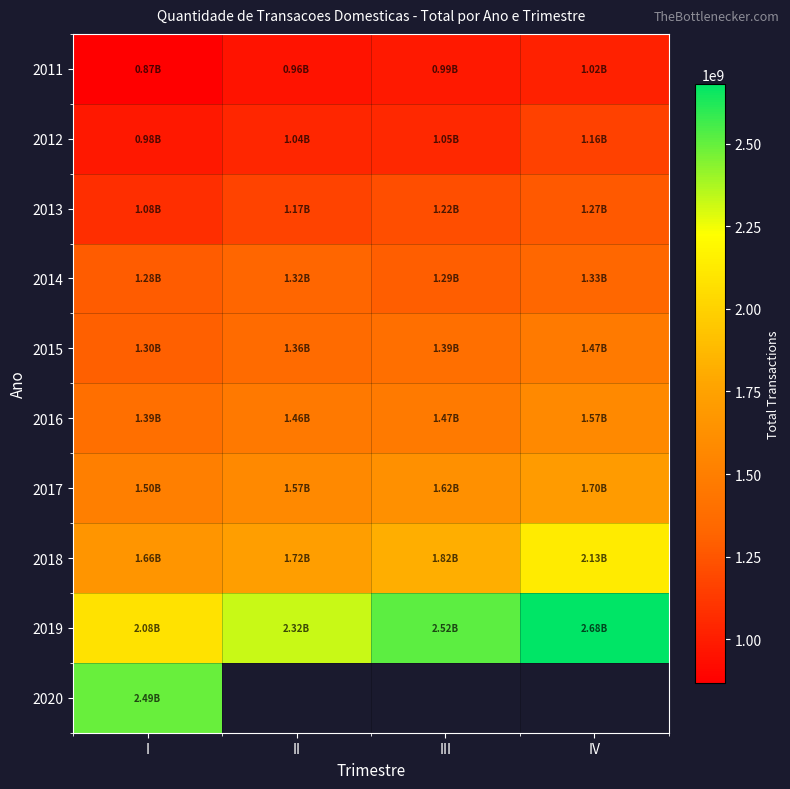

The 2019 series shows 2324477291.0 at II. True or false?

True